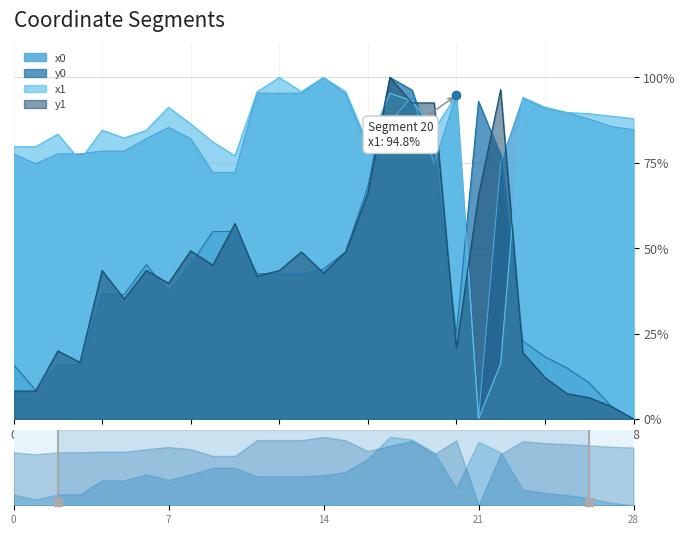

Read the x1 value at 10.

77.1